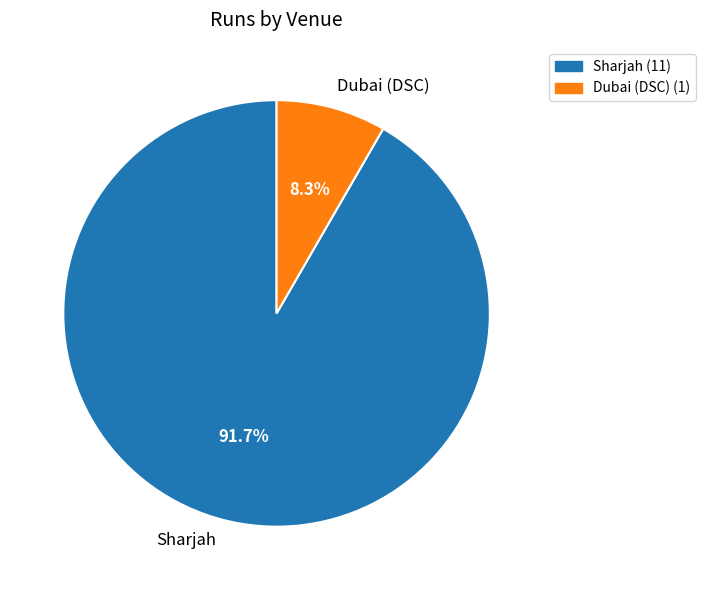

True or false: Sharjah accounts for 99% of the total.

False